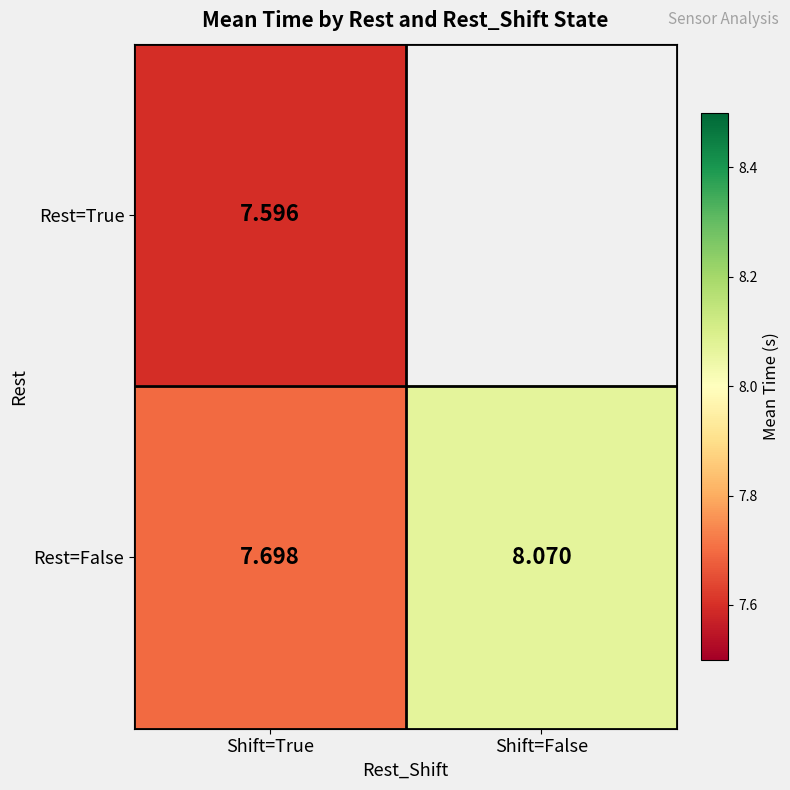

What is the highest value of the Rest=False series?

8.1